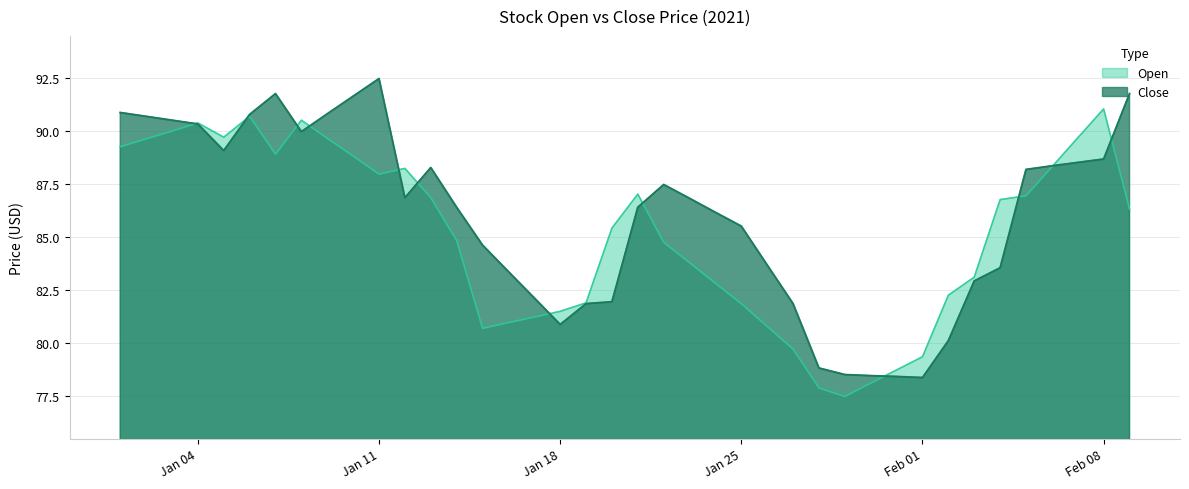

What are all the series names shown in the legend?

Open, Close